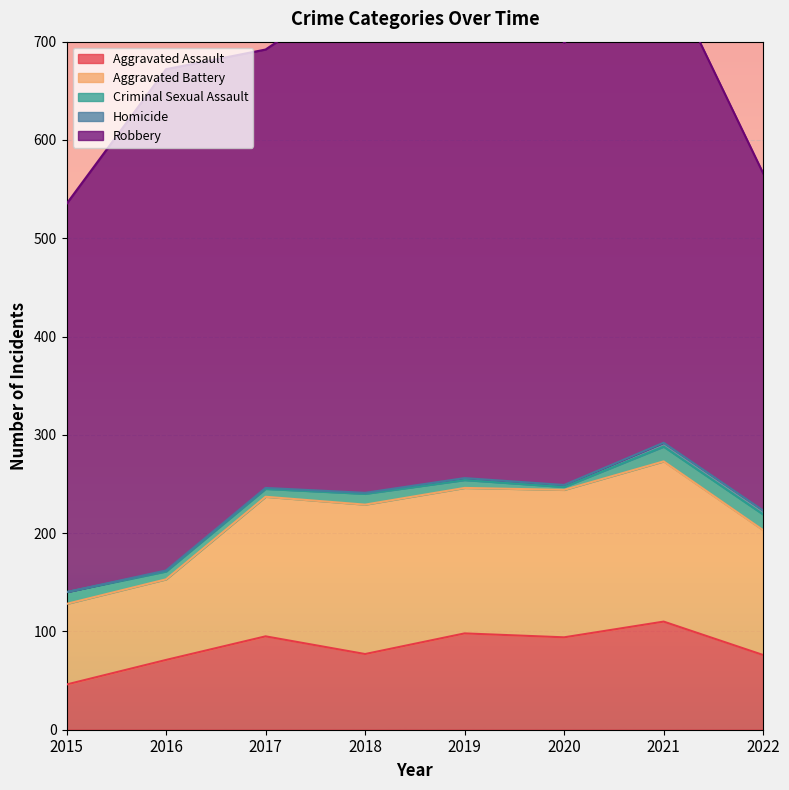

Reading left to right, list all the values displayed in this chart.

Aggravated Assault: 2015=46	2016=71	2017=95	2018=77	2019=98	2020=94	2021=110	2022=76
Aggravated Battery: 2015=82	2016=82	2017=142	2018=152	2019=148	2020=150	2021=163	2022=127
Criminal Sexual Assault: 2015=12	2016=8	2017=8	2018=11	2019=8	2020=3	2021=15	2022=16
Homicide: 2015=0	2016=1	2017=1	2018=1	2019=2	2020=2	2021=4	2022=4
Robbery: 2015=395	2016=510	2017=446	2018=519	2019=591	2020=450	2021=484	2022=343